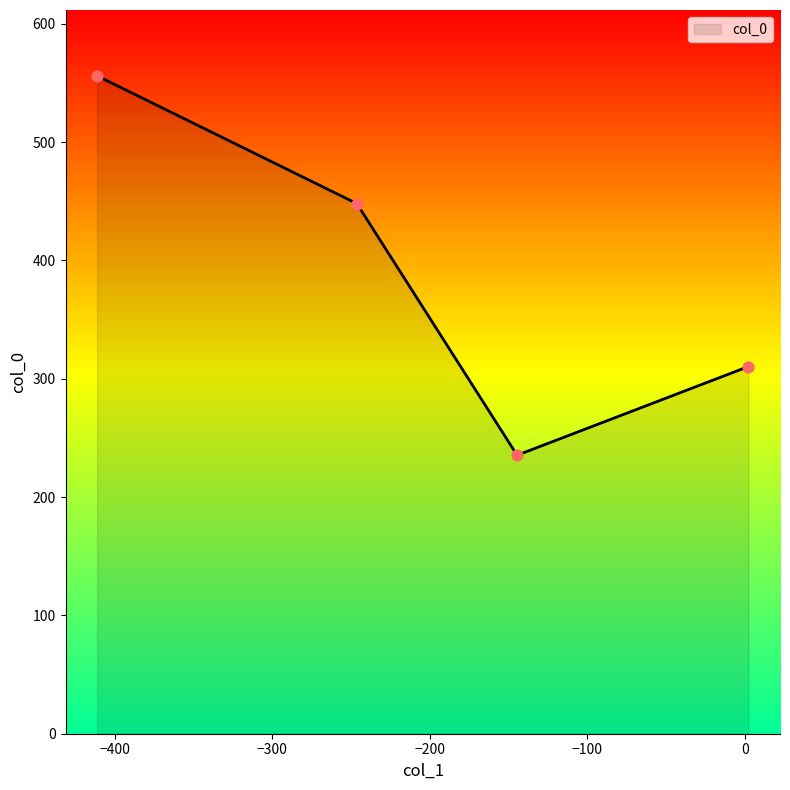

What is the smallest value displayed?

235.4